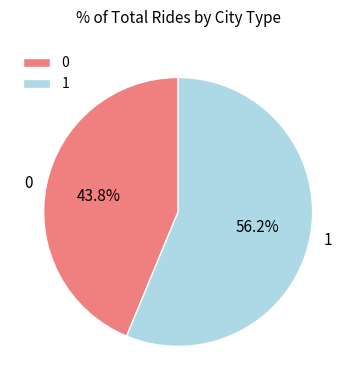

Combined, what portion of the pie is 1 and 0?

100.0%